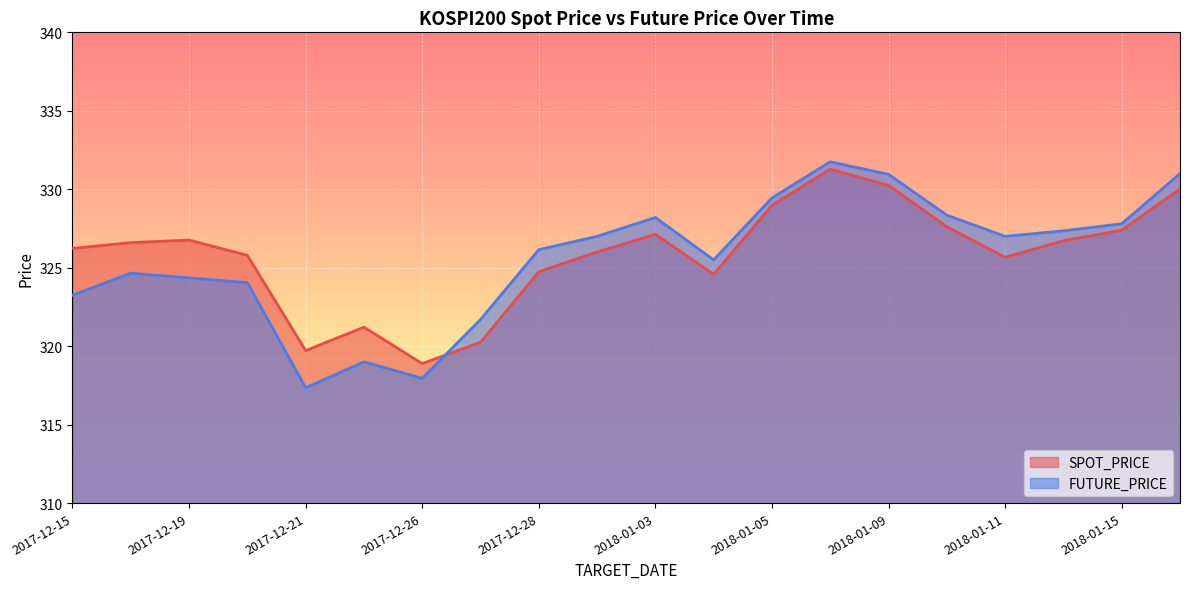

What is the difference between the maximum and minimum values in the SPOT_PRICE series?

12.4